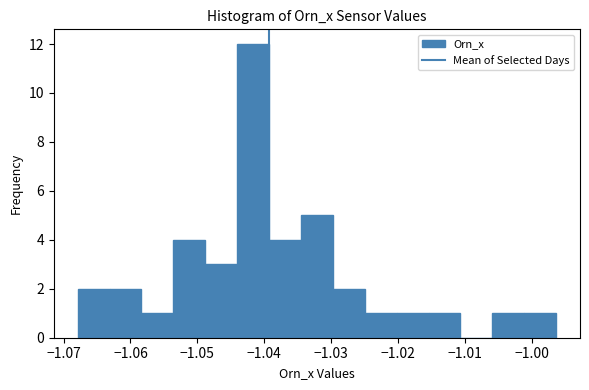

Reading left to right, list every bar in this chart as the range it spans on the x-axis followed by its height. Neither the bar edges nor the heights are printed on the chart, so give them approximately, as read against the axes.

-1.068 to -1.063: 2
-1.063 to -1.058: 2
-1.058 to -1.054: 1
-1.054 to -1.049: 4
-1.049 to -1.044: 3
-1.044 to -1.039: 12
-1.039 to -1.035: 4
-1.035 to -1.030: 5
-1.030 to -1.025: 2
-1.025 to -1.020: 1
-1.020 to -1.015: 1
-1.015 to -1.011: 1
-1.011 to -1.006: 0
-1.006 to -1.001: 1
-1.001 to -0.996: 1